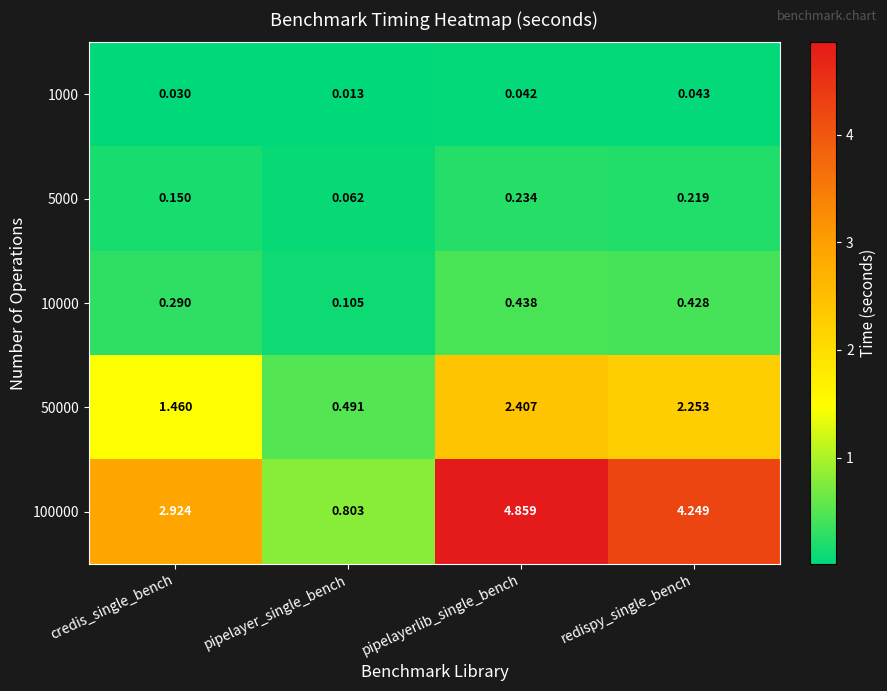

Which series has the largest range (max minus min)?

100000